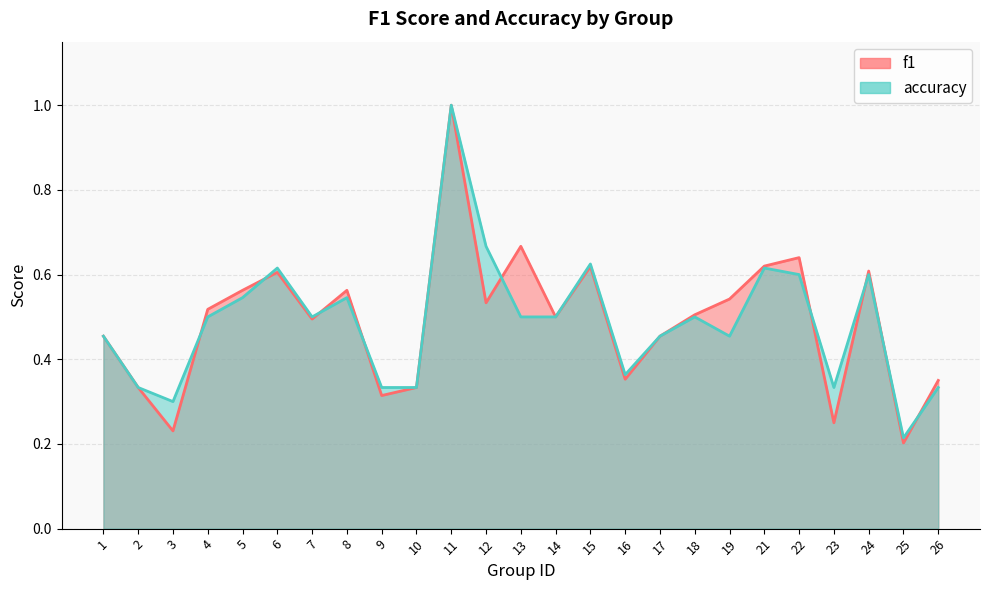

Is it true that f1 equals 0.9 at 5?

False